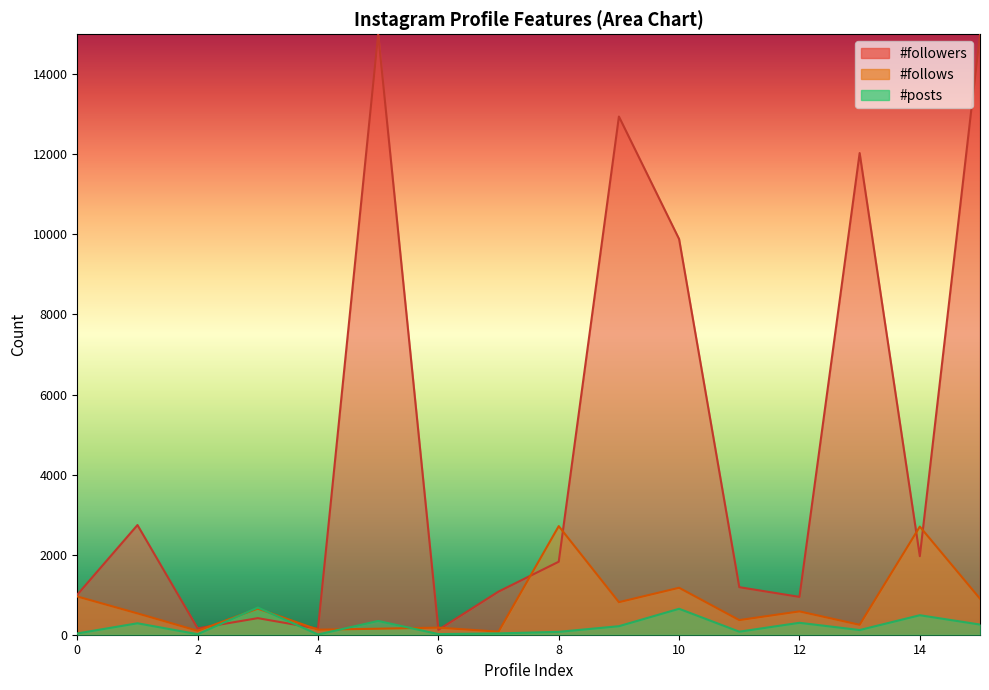

True or false: #follows has a value of 150 at 5.

True